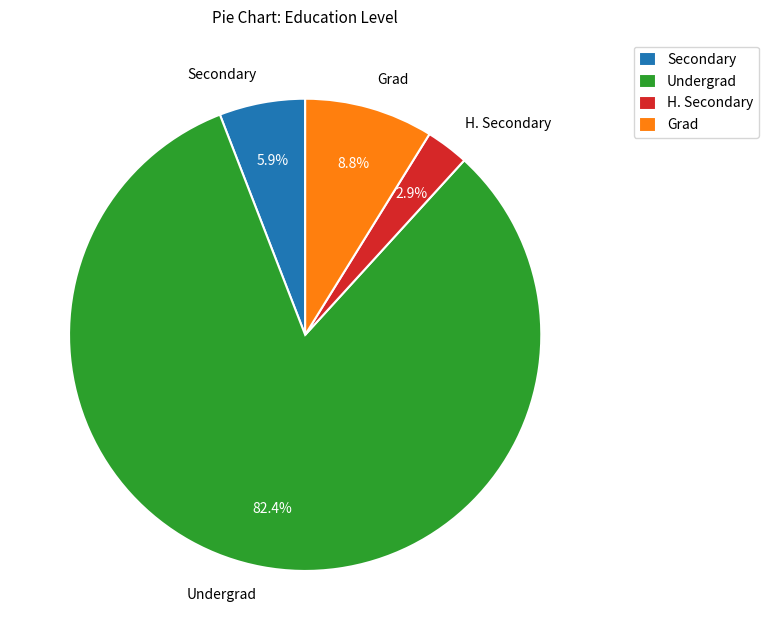

Does Undergrad represent more than half of the total?

Yes